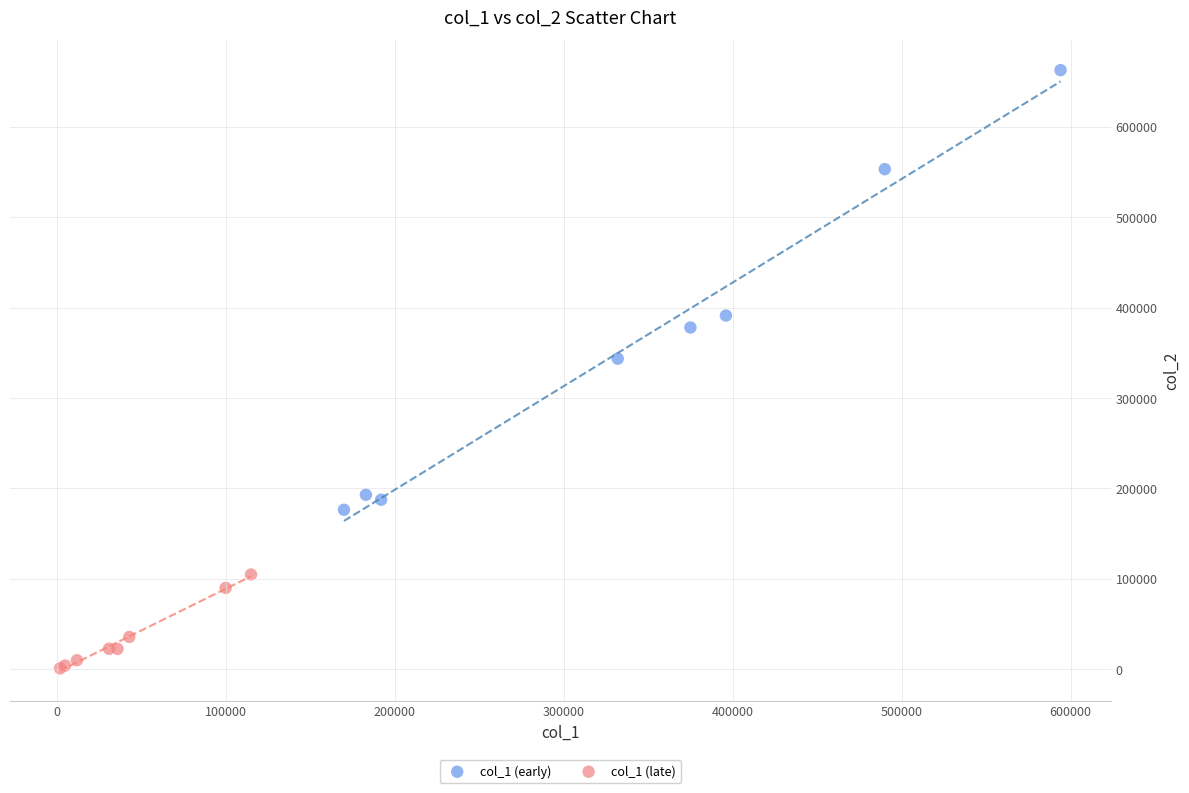

Which series contains the lowest Y value?

col_1 (late)